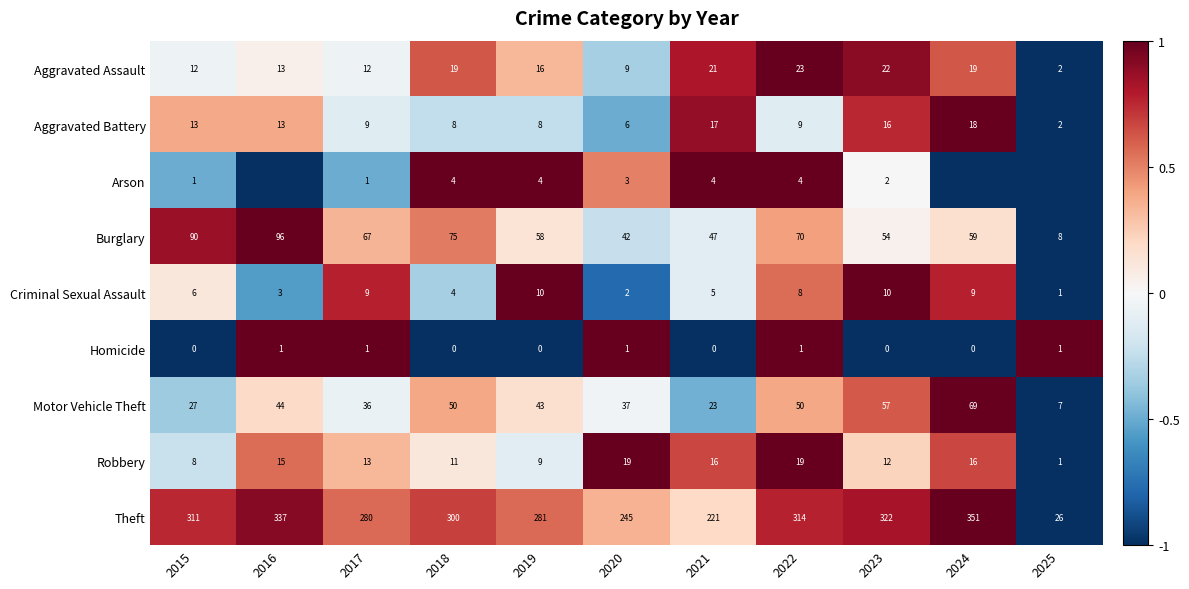

Which category has the lowest value in the Criminal Sexual Assault series?

2025